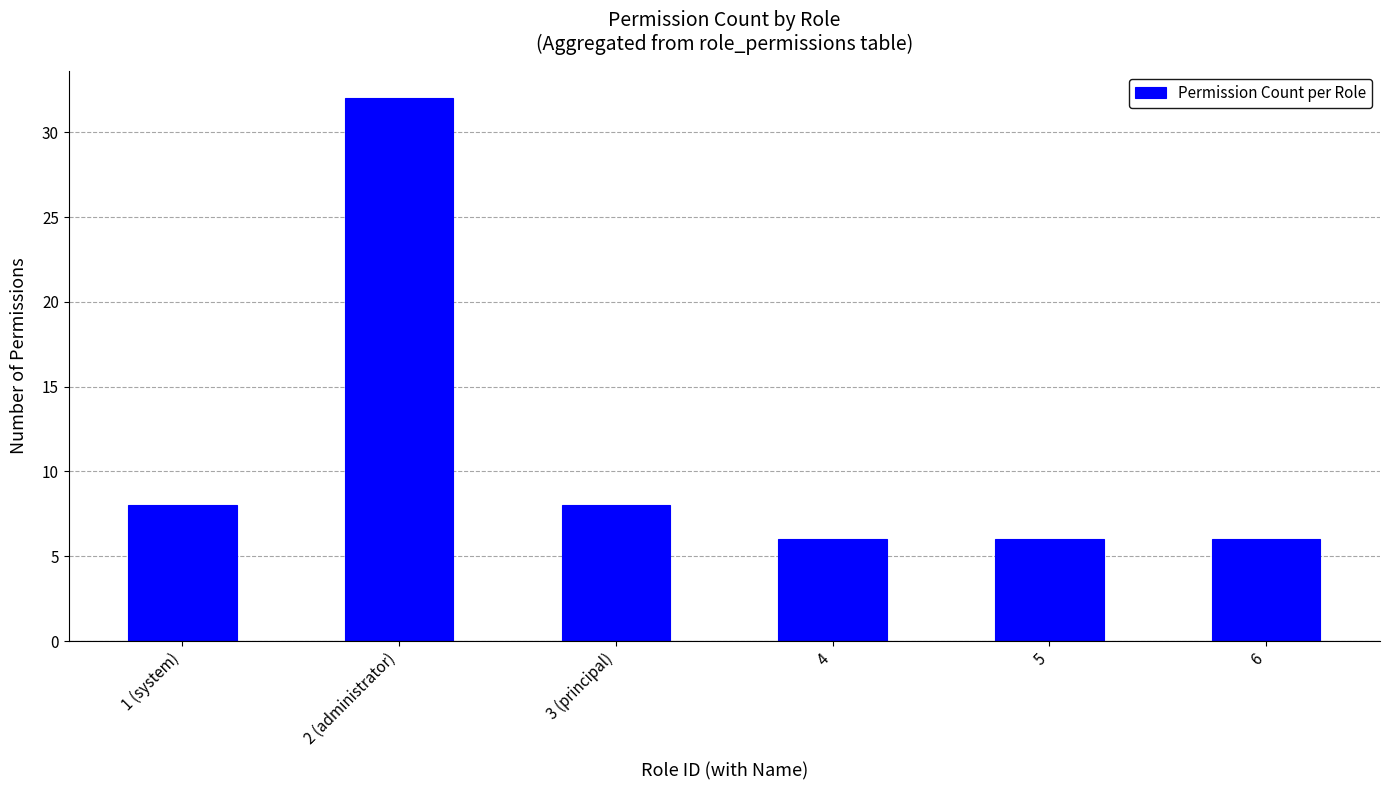

Reading left to right, transcribe all the data shown in this chart.

1 (system)=8	2 (administrator)=32	3 (principal)=8	4=6	5=6	6=6